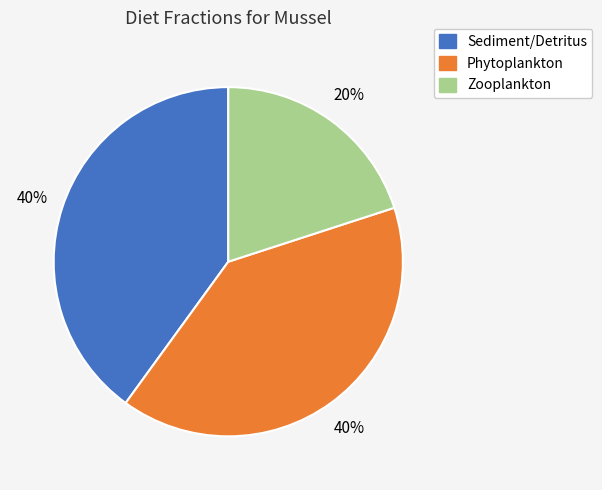

Do Sediment/Detritus and Zooplankton together represent more than half of the pie?

Yes